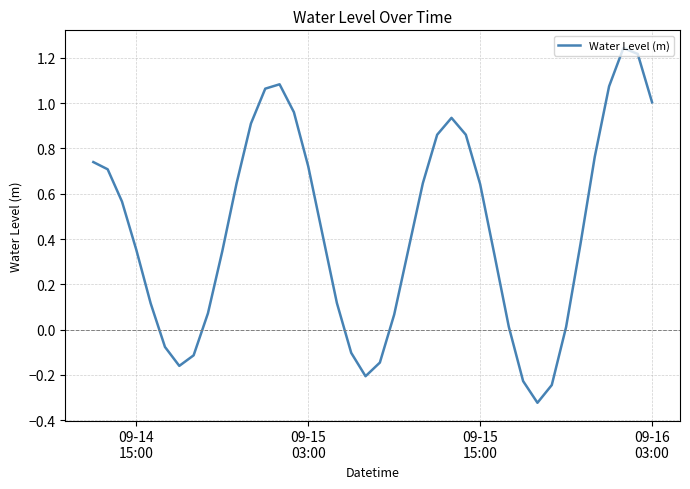

What is the difference between the maximum and minimum values?

1.6